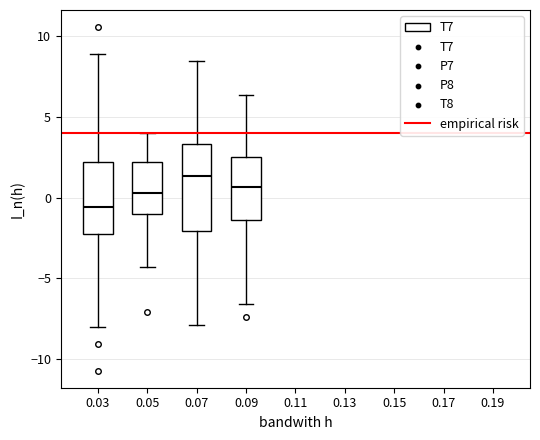

Where does the upper whisker of the box at x = 0.07 end on the y-axis? The values are not printed on the chart, so give them approximately, as read against the axis.

8.5